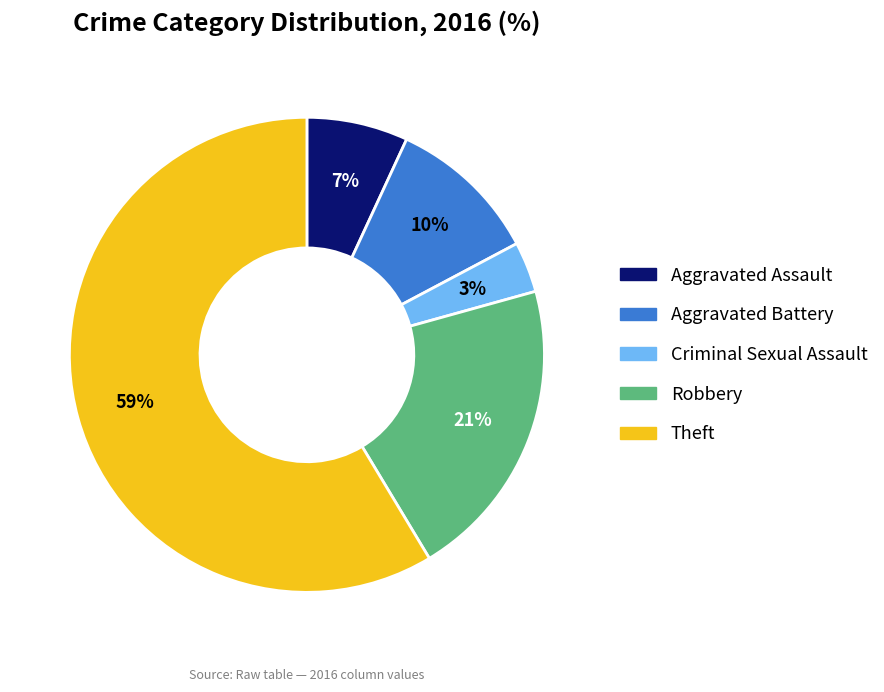

Does Aggravated Assault account for over 50% of the chart?

No